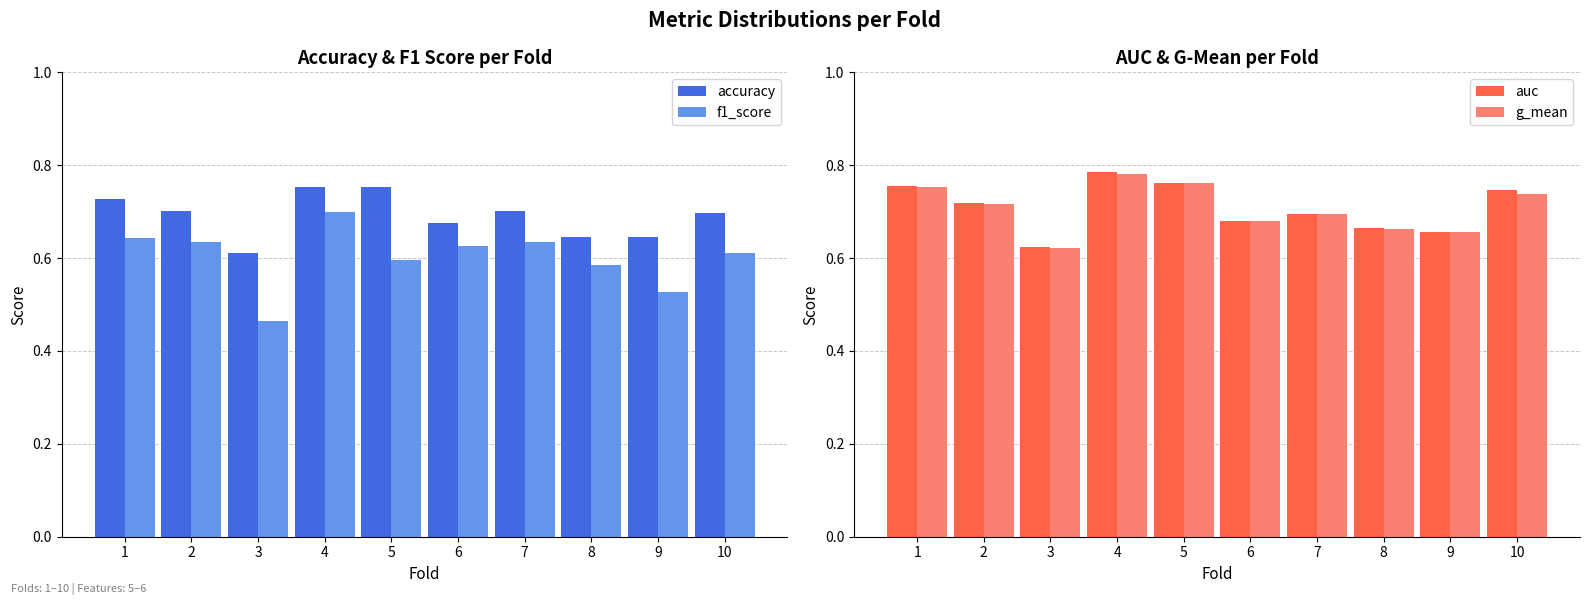

Reading left to right, list all the values displayed in this chart.

accuracy: 1=0.7	2=0.7	3=0.6	4=0.8	5=0.8	6=0.7	7=0.7	8=0.6	9=0.6	10=0.7
f1_score: 1=0.6	2=0.6	3=0.5	4=0.7	5=0.6	6=0.6	7=0.6	8=0.6	9=0.5	10=0.6
auc: 1=0.8	2=0.7	3=0.6	4=0.8	5=0.8	6=0.7	7=0.7	8=0.7	9=0.7	10=0.7
g_mean: 1=0.8	2=0.7	3=0.6	4=0.8	5=0.8	6=0.7	7=0.7	8=0.7	9=0.7	10=0.7